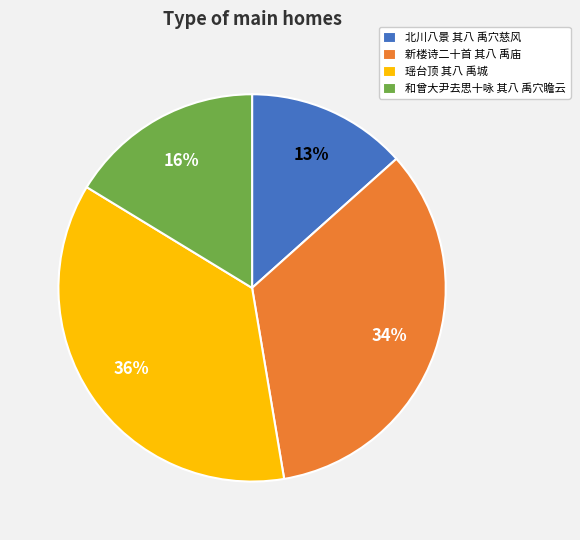

Is there any slice that represents more than half of the pie?

No